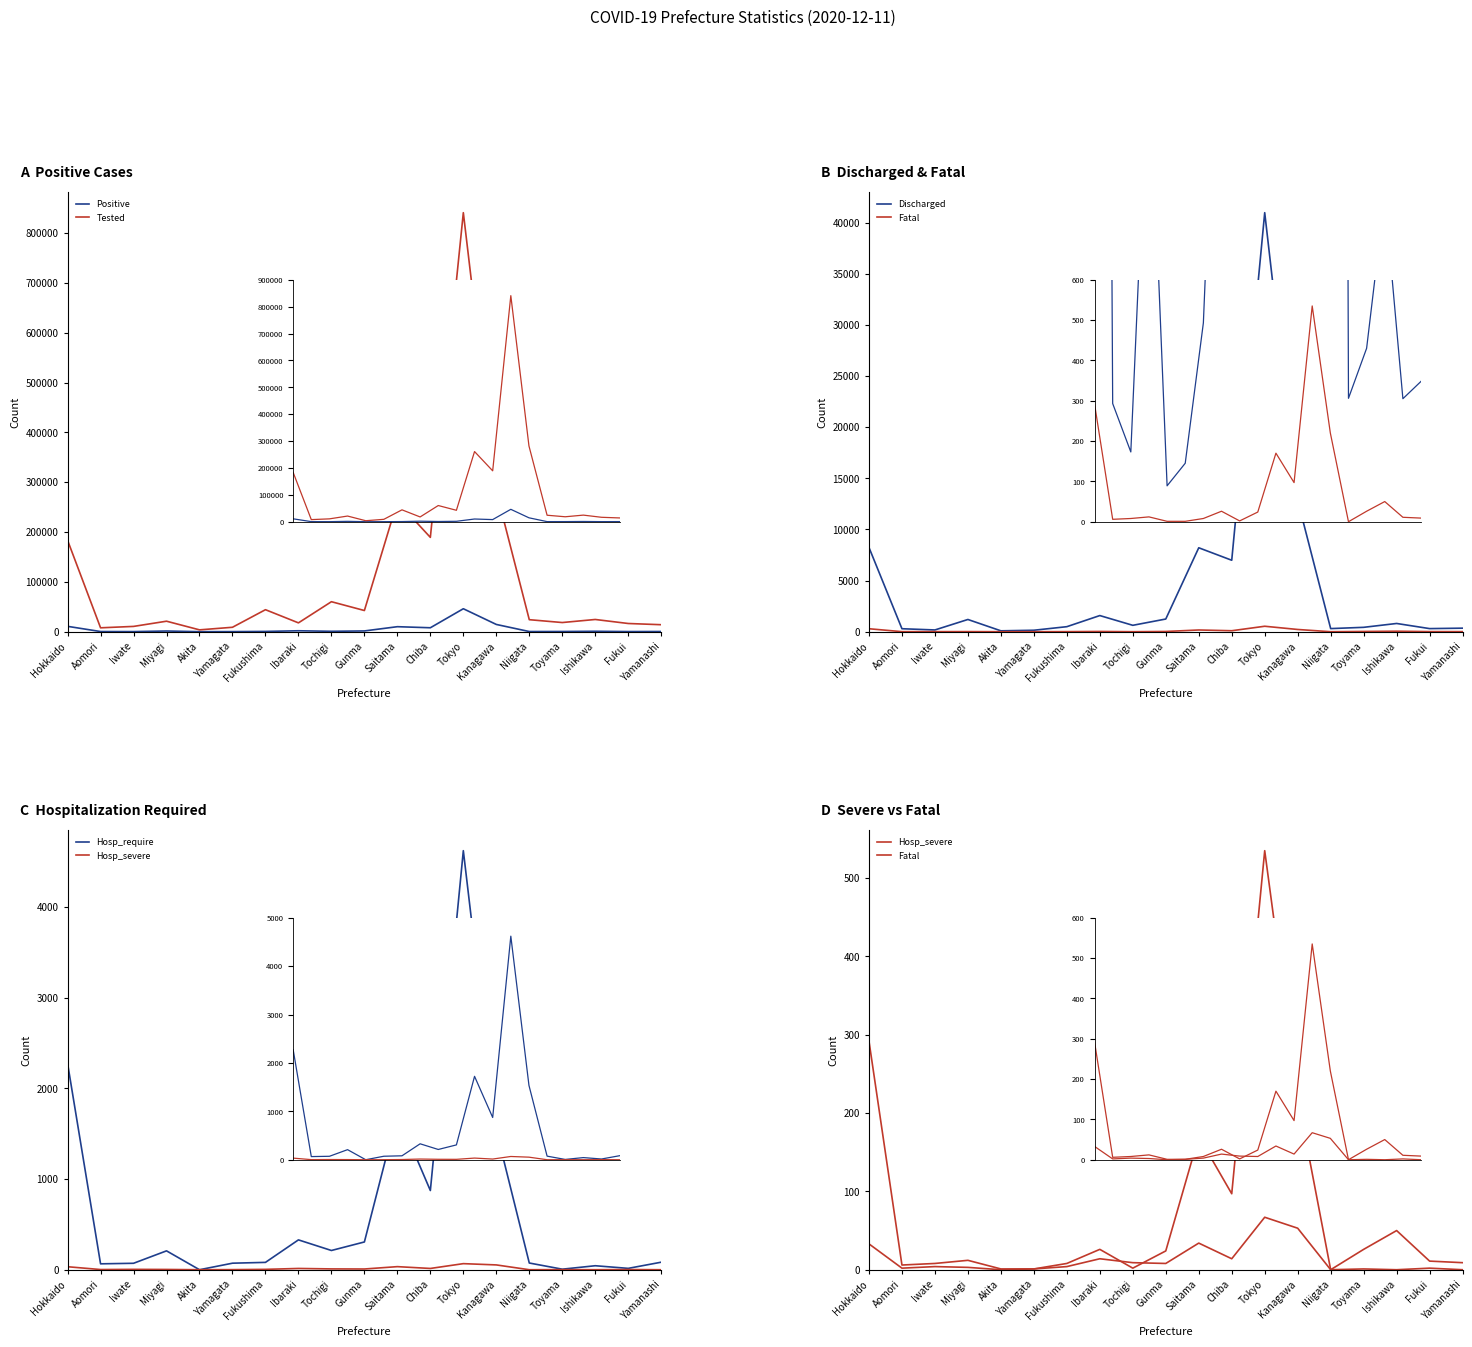

What are all the series names shown in the legend?

Positive, Tested, Discharged, Fatal, Hosp_require, Hosp_severe